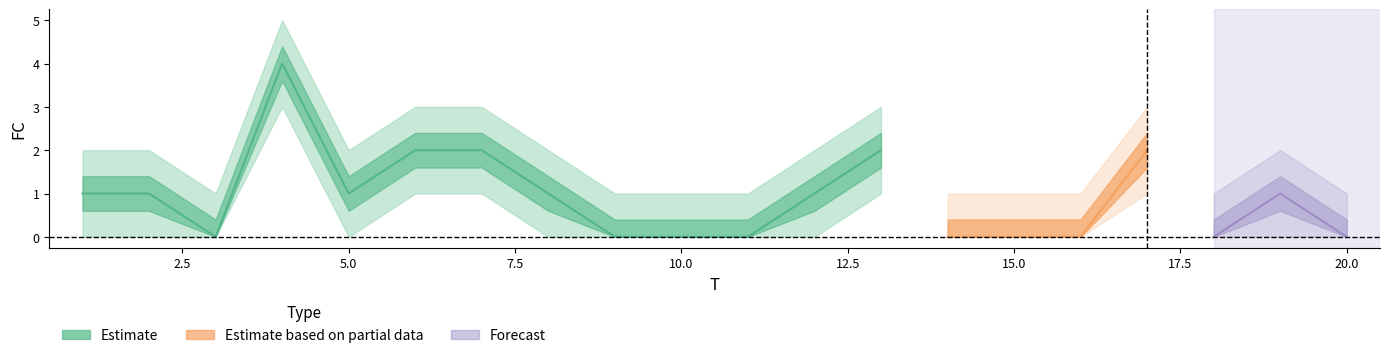

Which category has the highest value across all series?

4